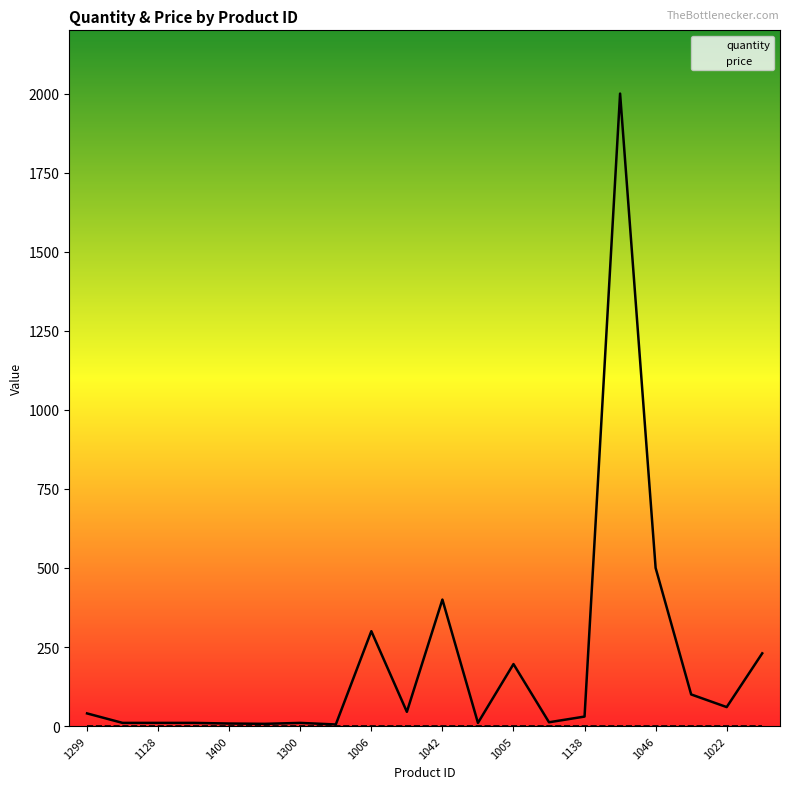

The quantity series shows 10 at 11. True or false?

True